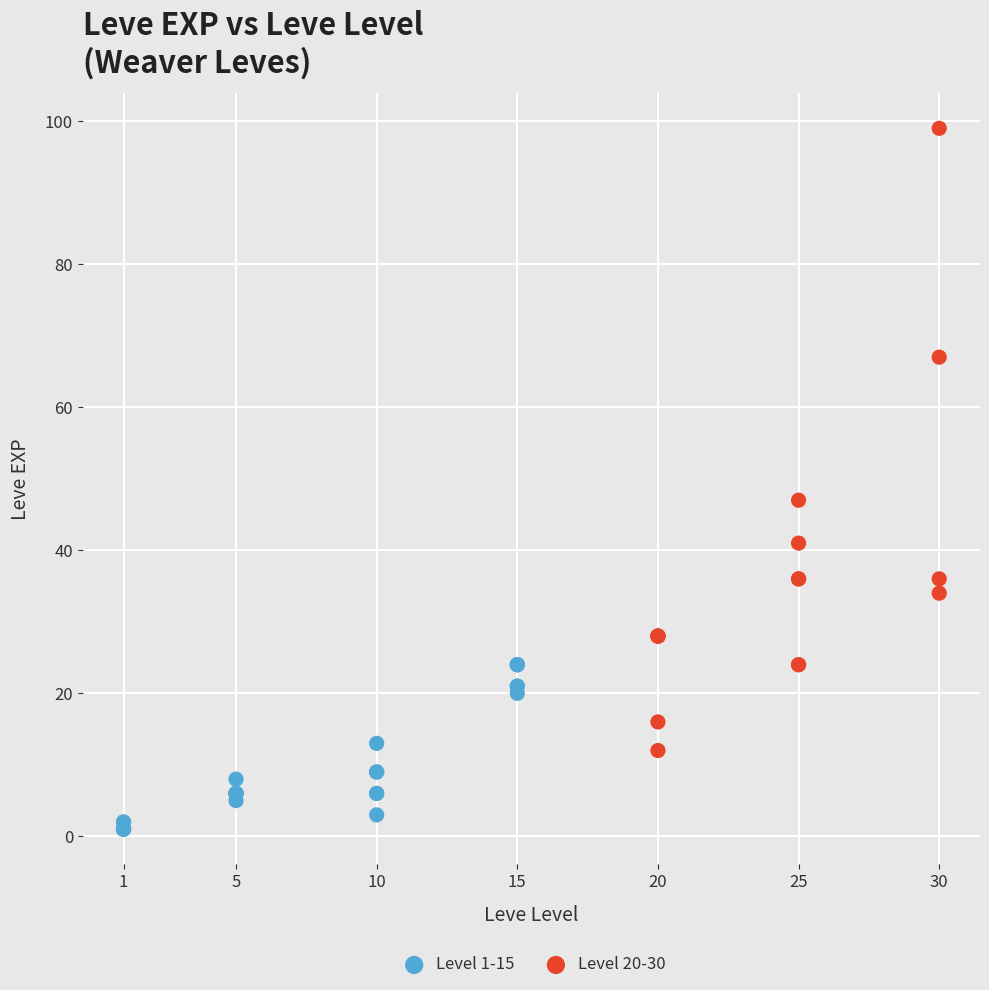

What are all the series names shown in the legend?

Level 1-15, Level 20-30